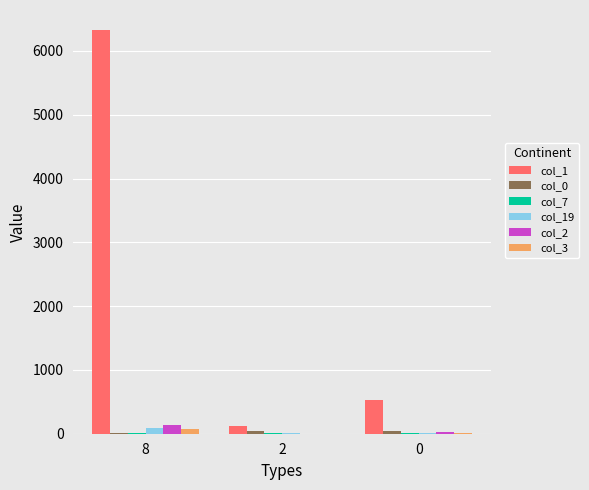

The value of col_3 at 2 is 0. True or false?

True